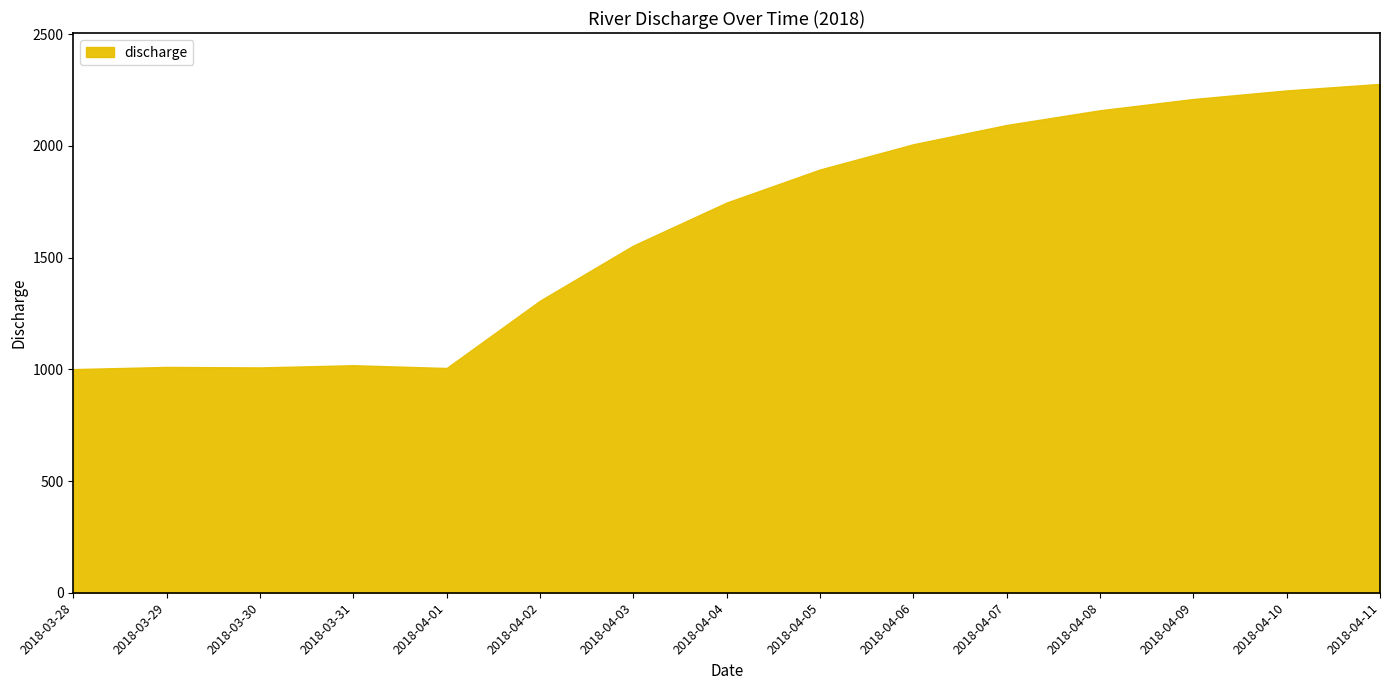

What is the difference between the values at 2018-04-10 and 2018-04-04?

501.7